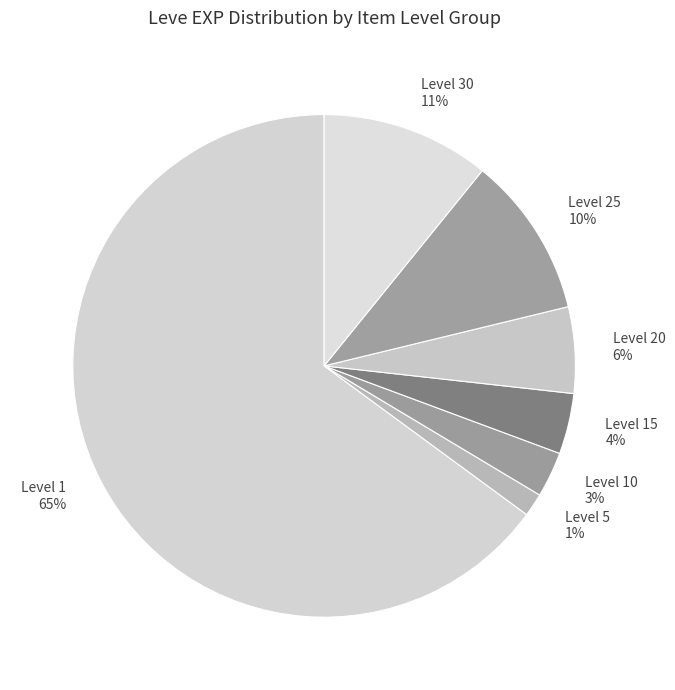

To the nearest percent, what is the average slice percentage?

14%